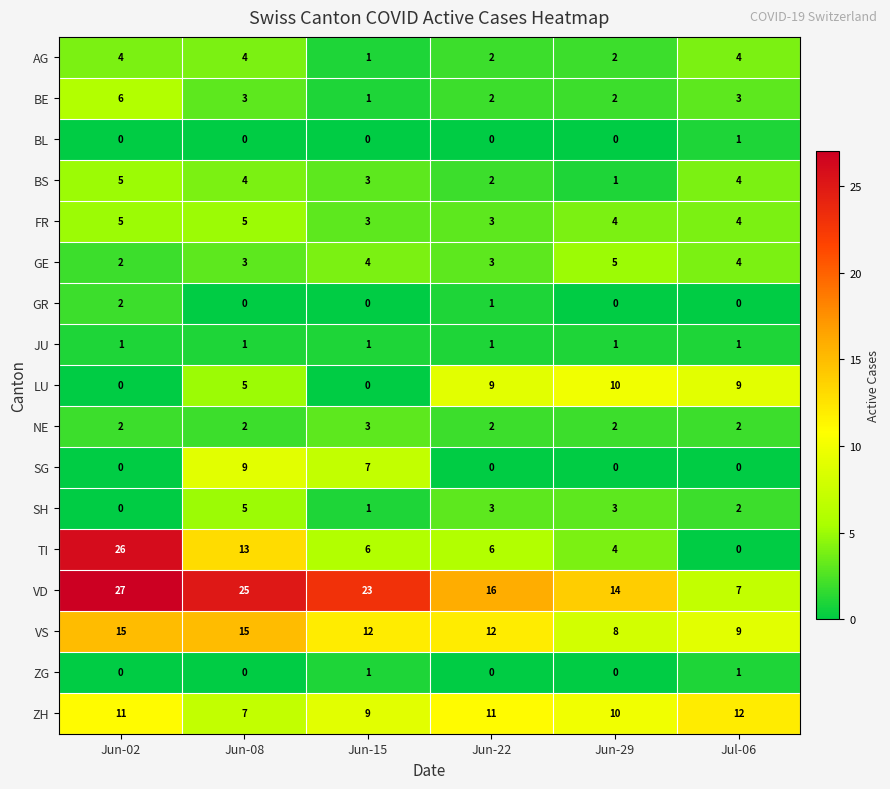

Is it true that BE equals 2 at Jun-15?

False